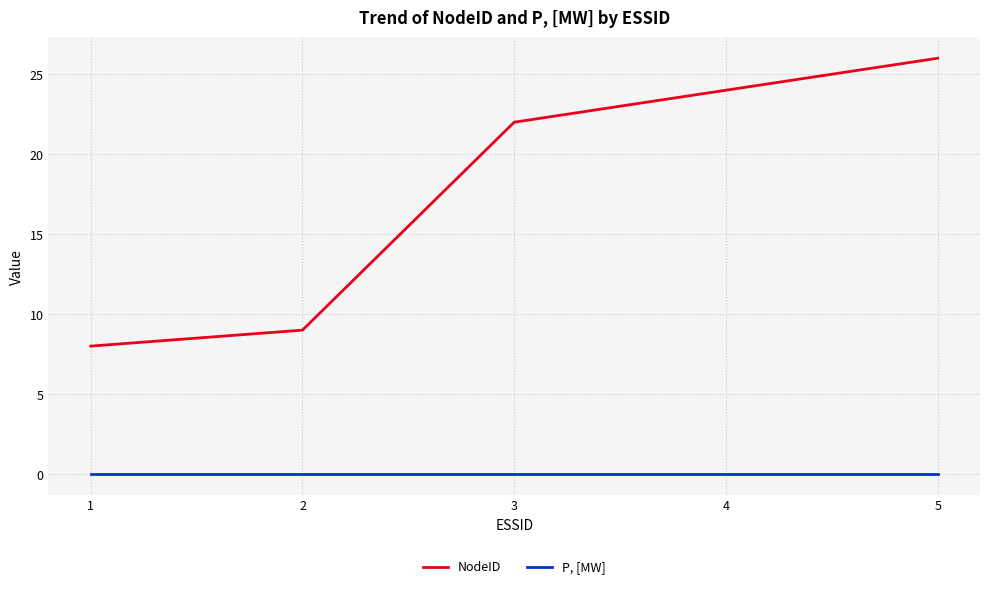

True or false: NodeID and P, [MW] cross at least once.

False